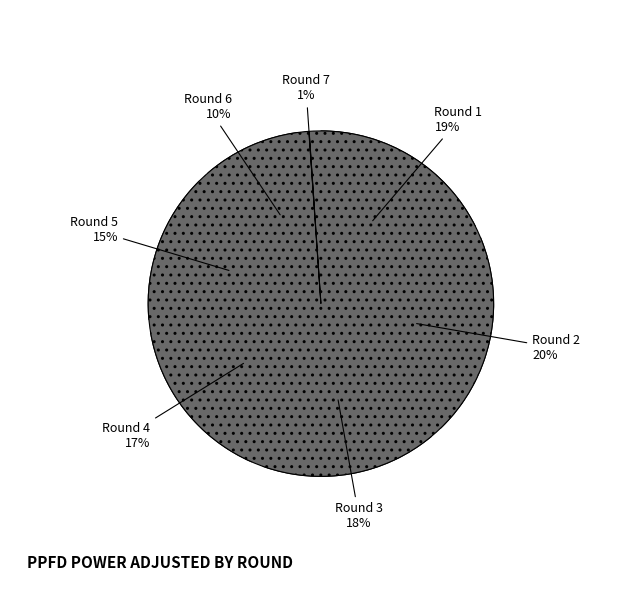

Combined, do Round 2 and Round 4 account for over 50%?

No